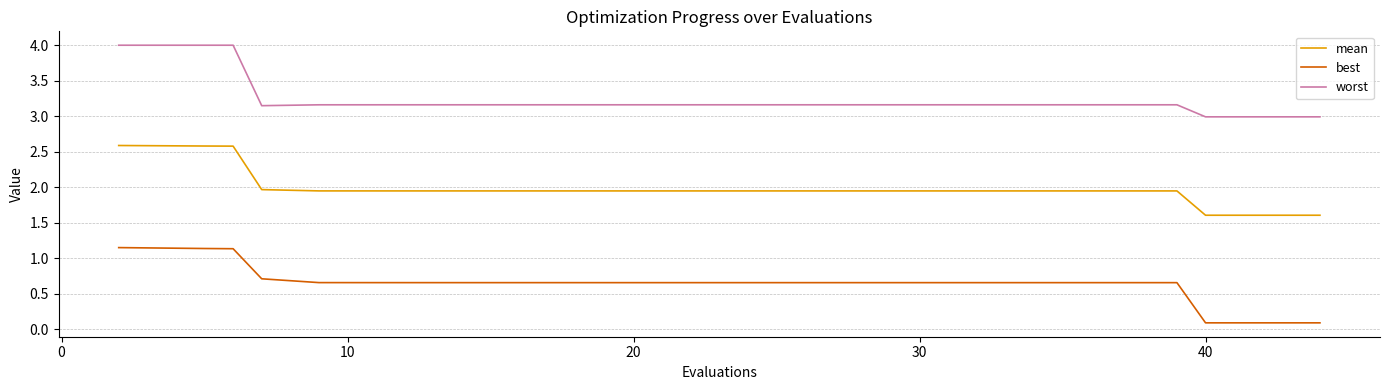

Is this an area chart (filled region under the line)?

No